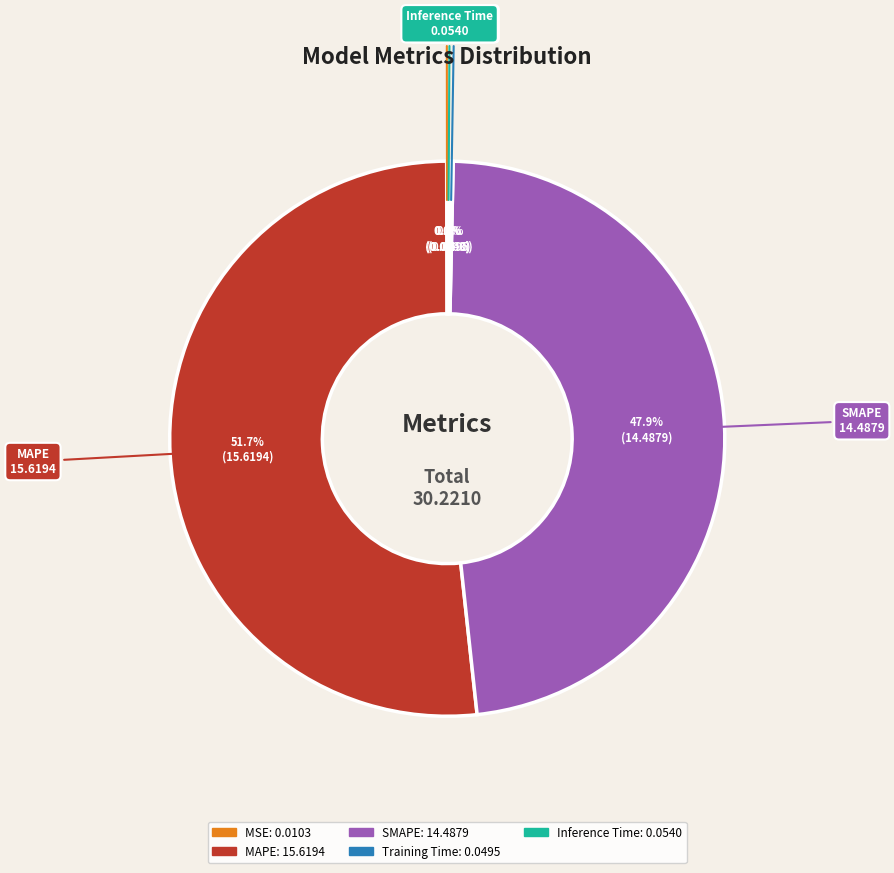

Which category has the biggest portion of the pie?

MAPE